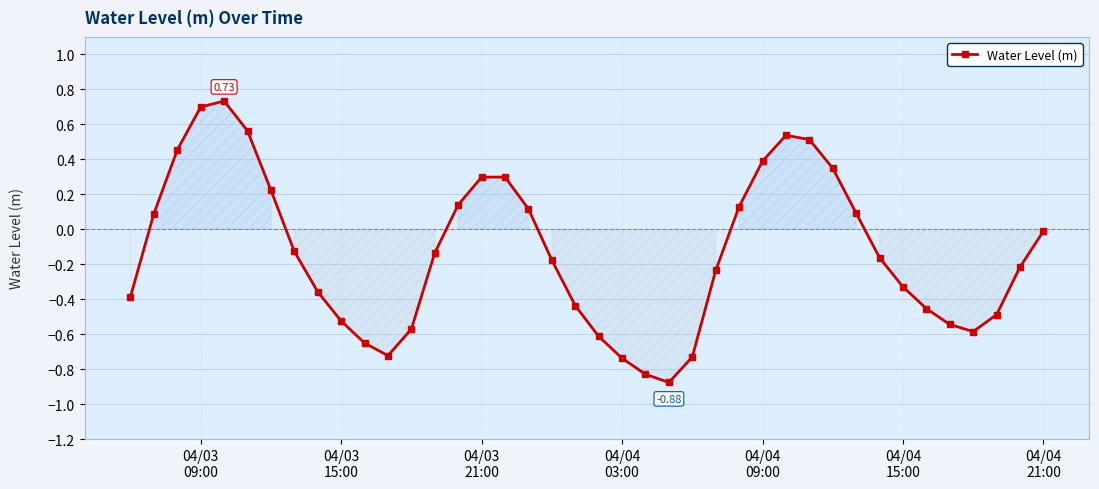

How many interior local peaks (higher than both neighbors) does the data have?

3